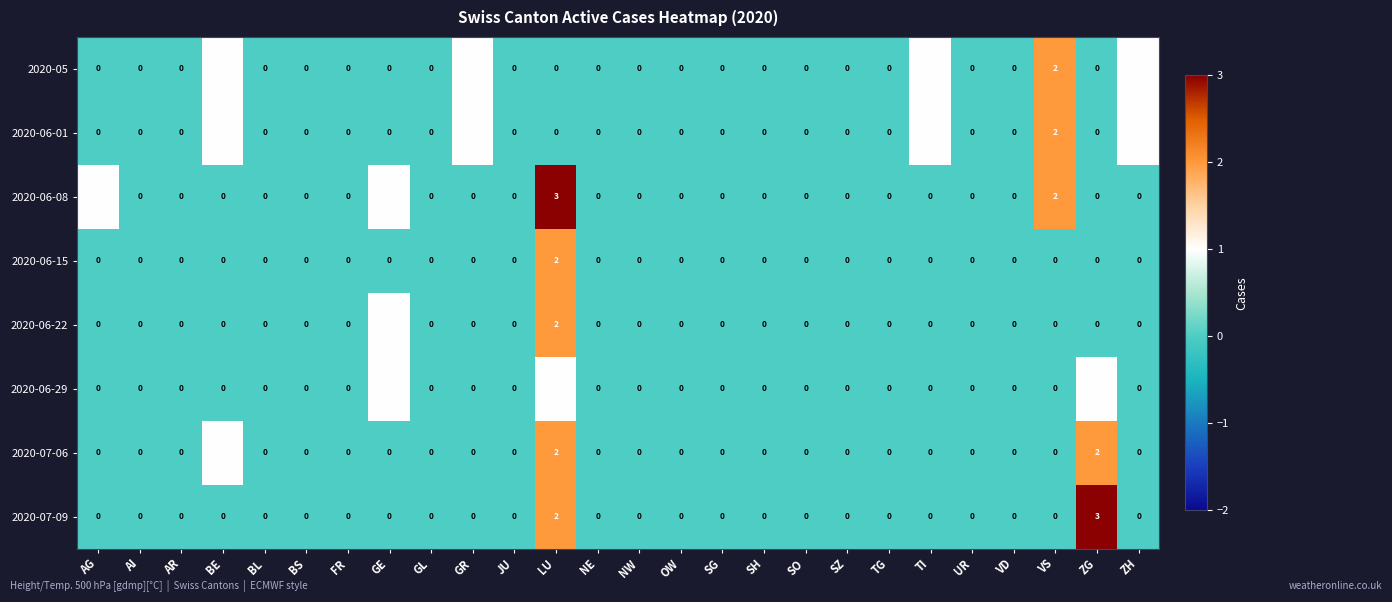

What is the difference between the maximum and minimum values in the 2020-07-09 series?

3